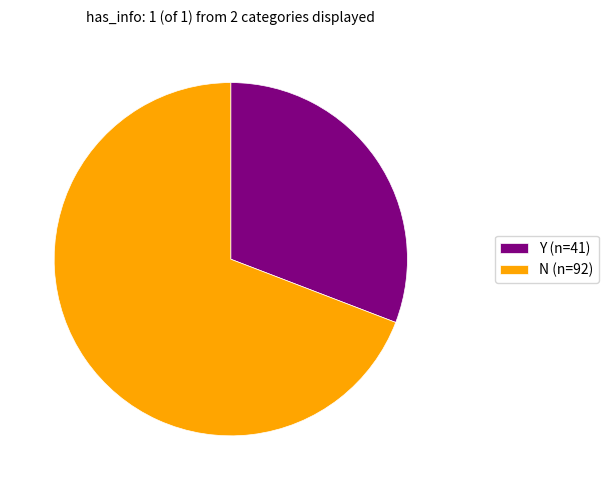

Which has a higher value, N (n=92) or Y (n=41)?

N (n=92)